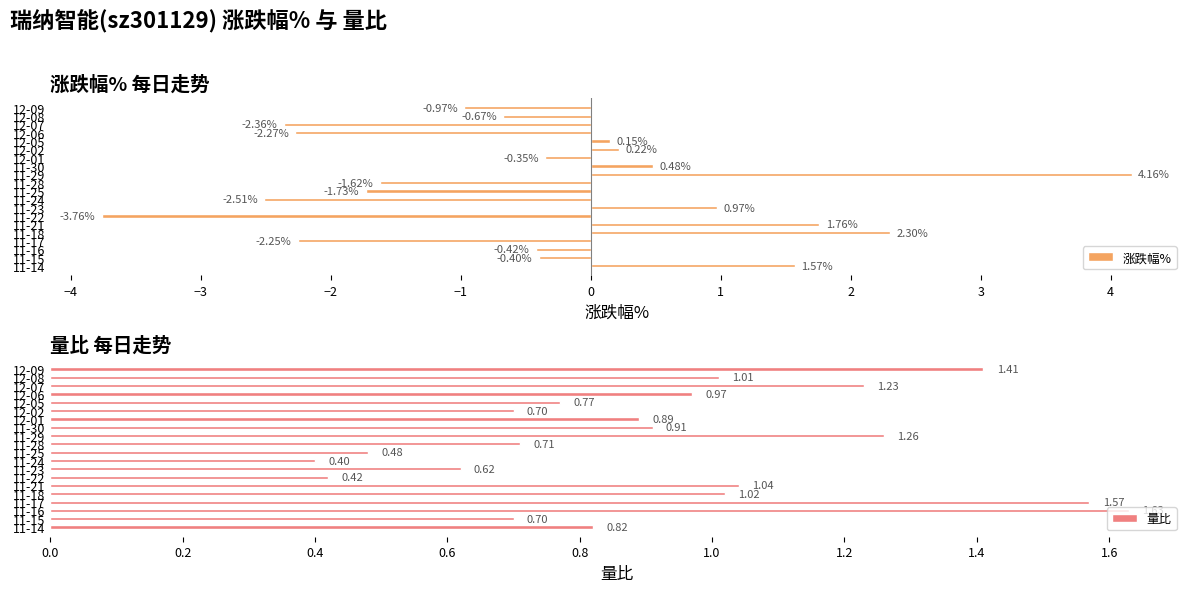

What is the difference between the second highest and second lowest values in the 涨跌幅% series?

4.8